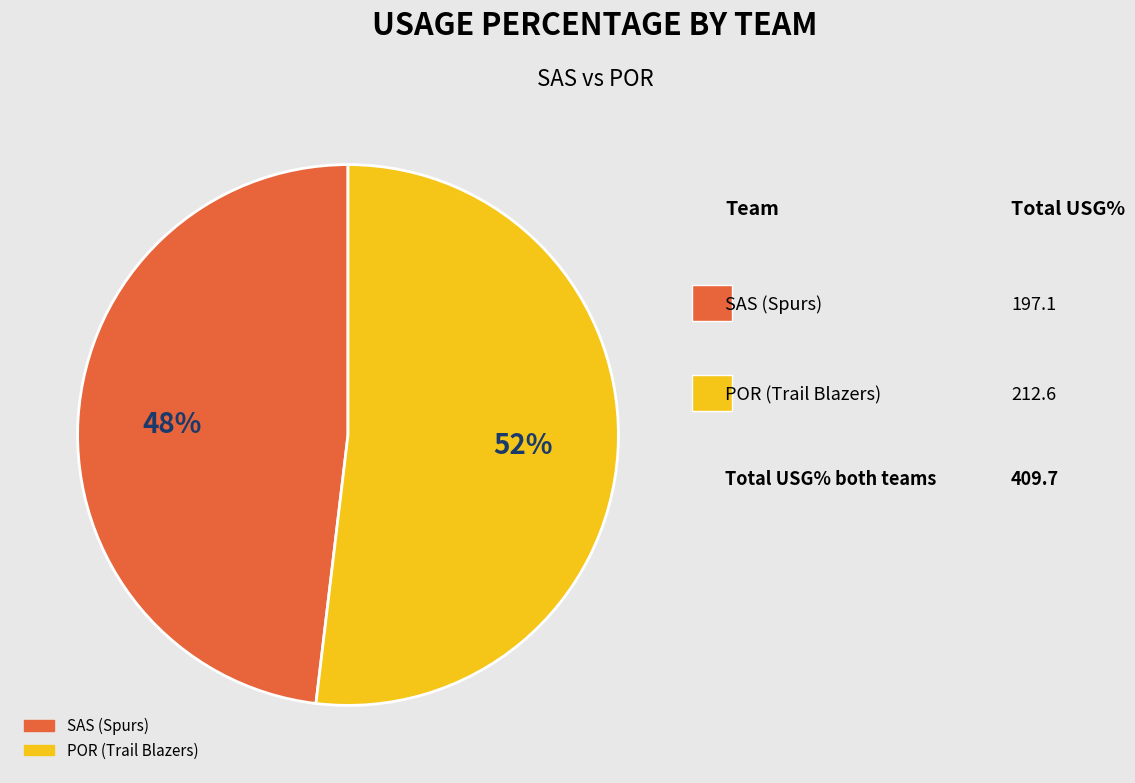

How many segments does this pie chart have?

2